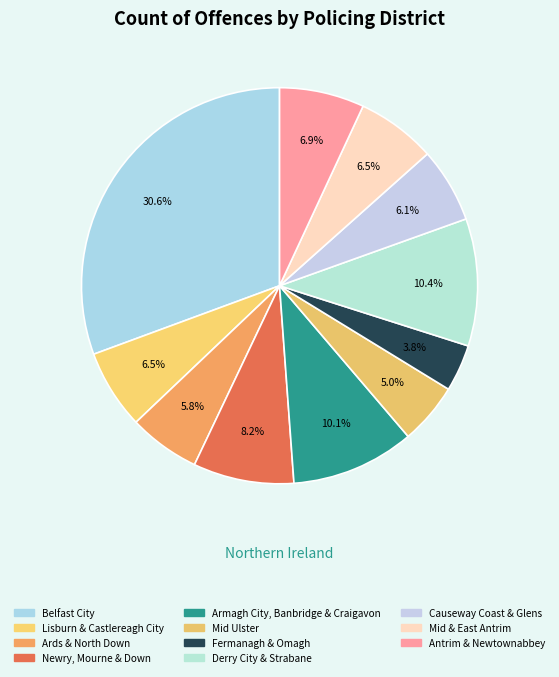

Approximately how many times larger is the value at Armagh City, Banbridge & Craigavon compared to Newry, Mourne & Down?

1.2